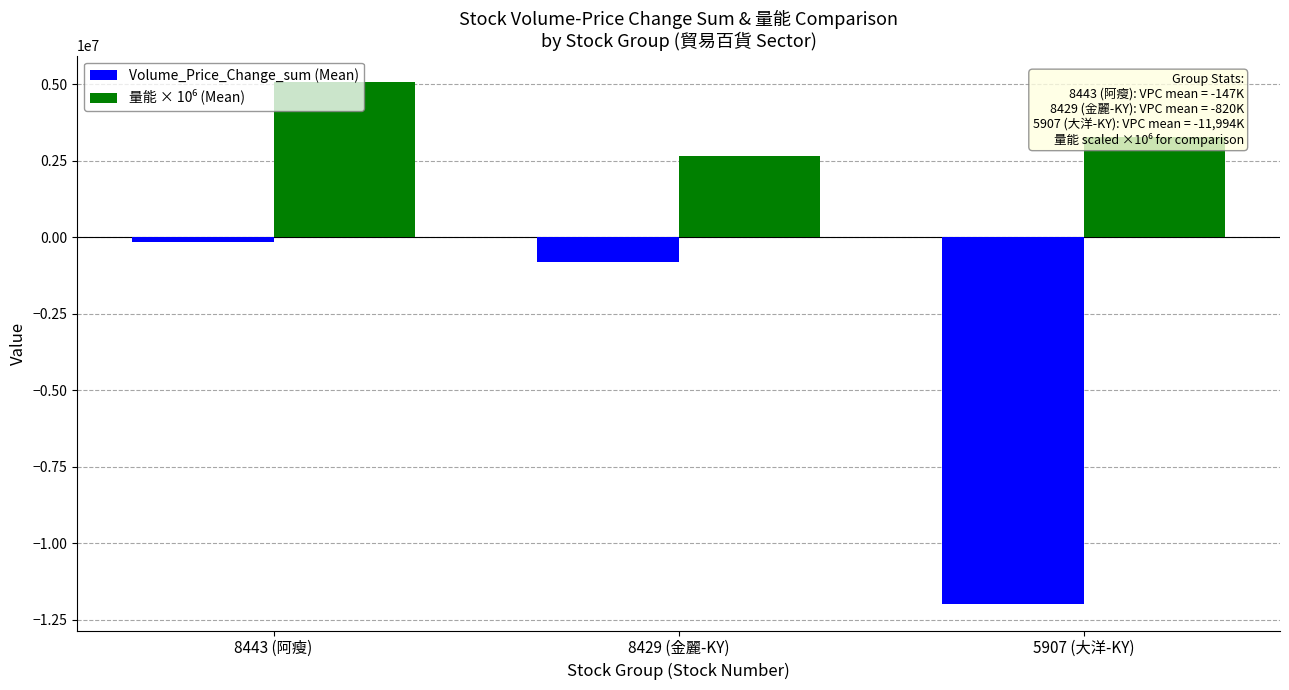

What is the highest value of the Volume_Price_Change_sum (Mean) series?

-147315.5